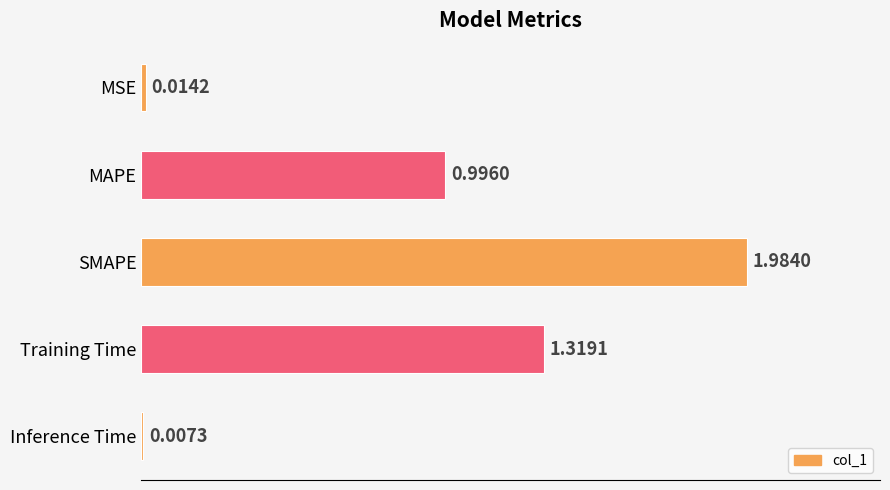

What is the difference between the values at MAPE and Training Time?

0.3